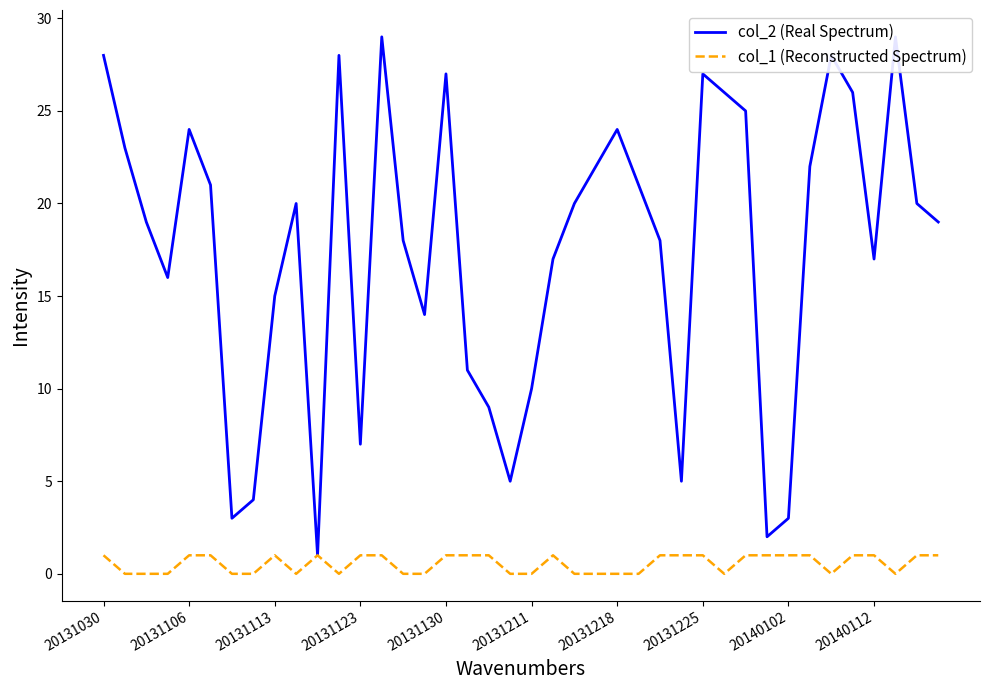

True or false: col_1 (Reconstructed Spectrum) has a value of 1 at 20131225.

True